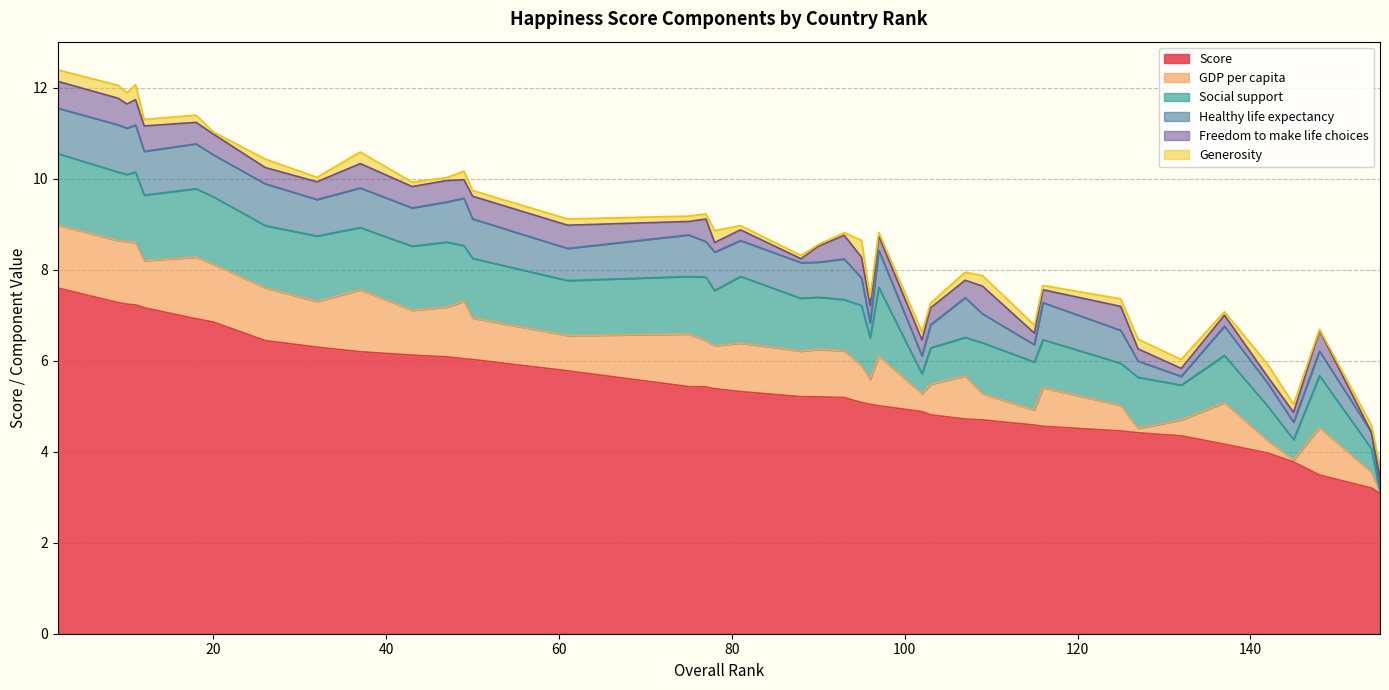

What is the difference between the highest and lowest values at 20?

6.8